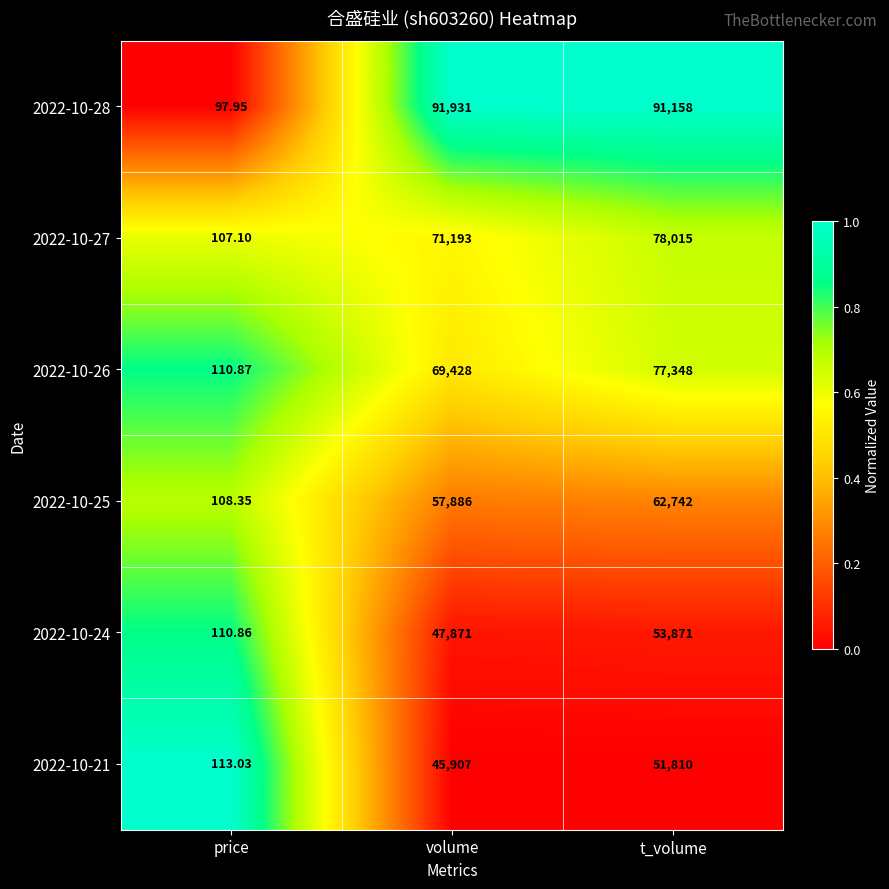

At which category is the sum across all series the highest?

t_volume